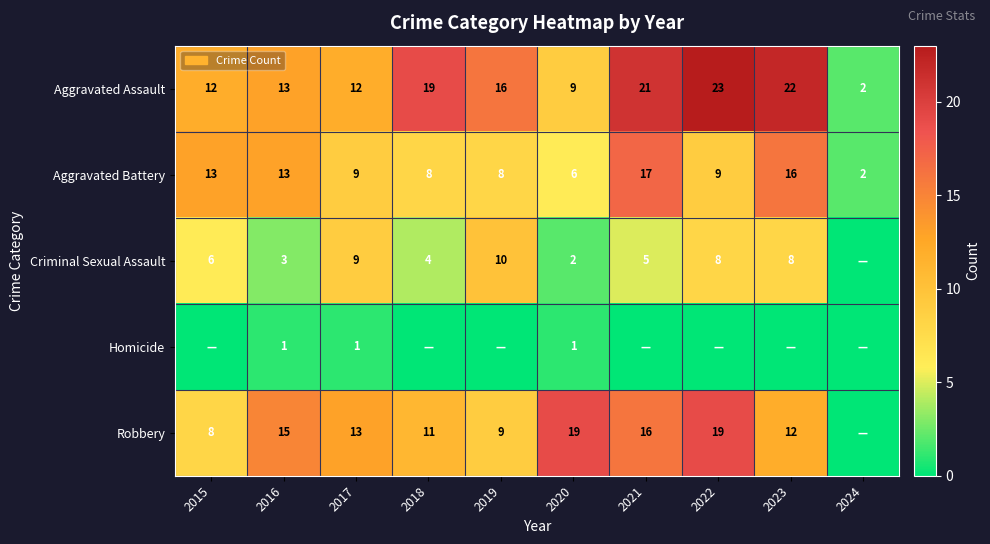

Is it true that Aggravated Battery equals 21 at 2015?

False